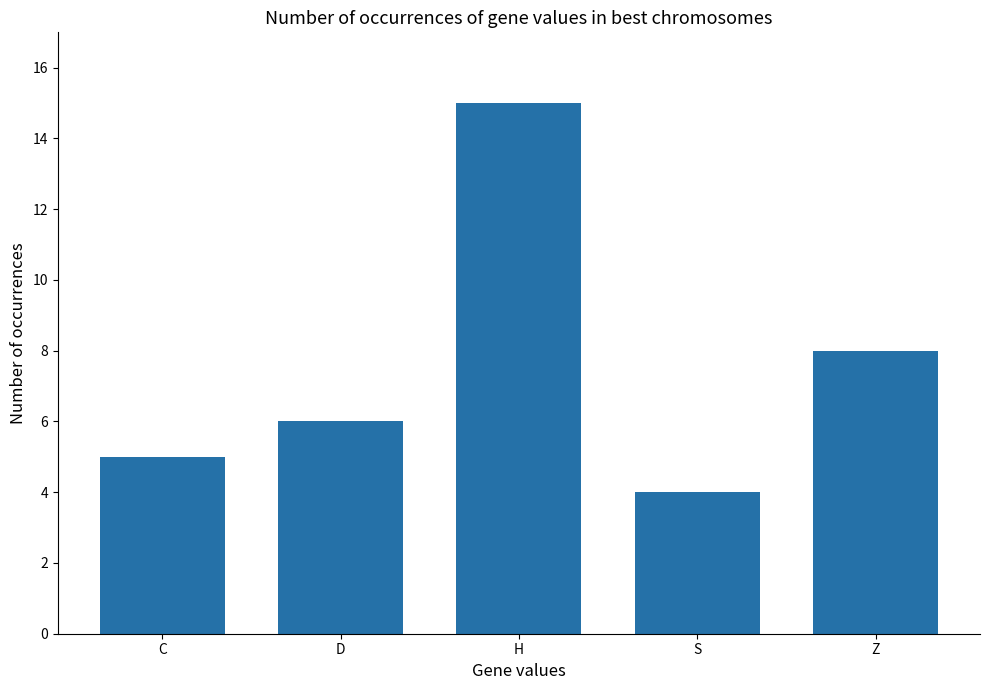

How many categories are shown in the chart?

5